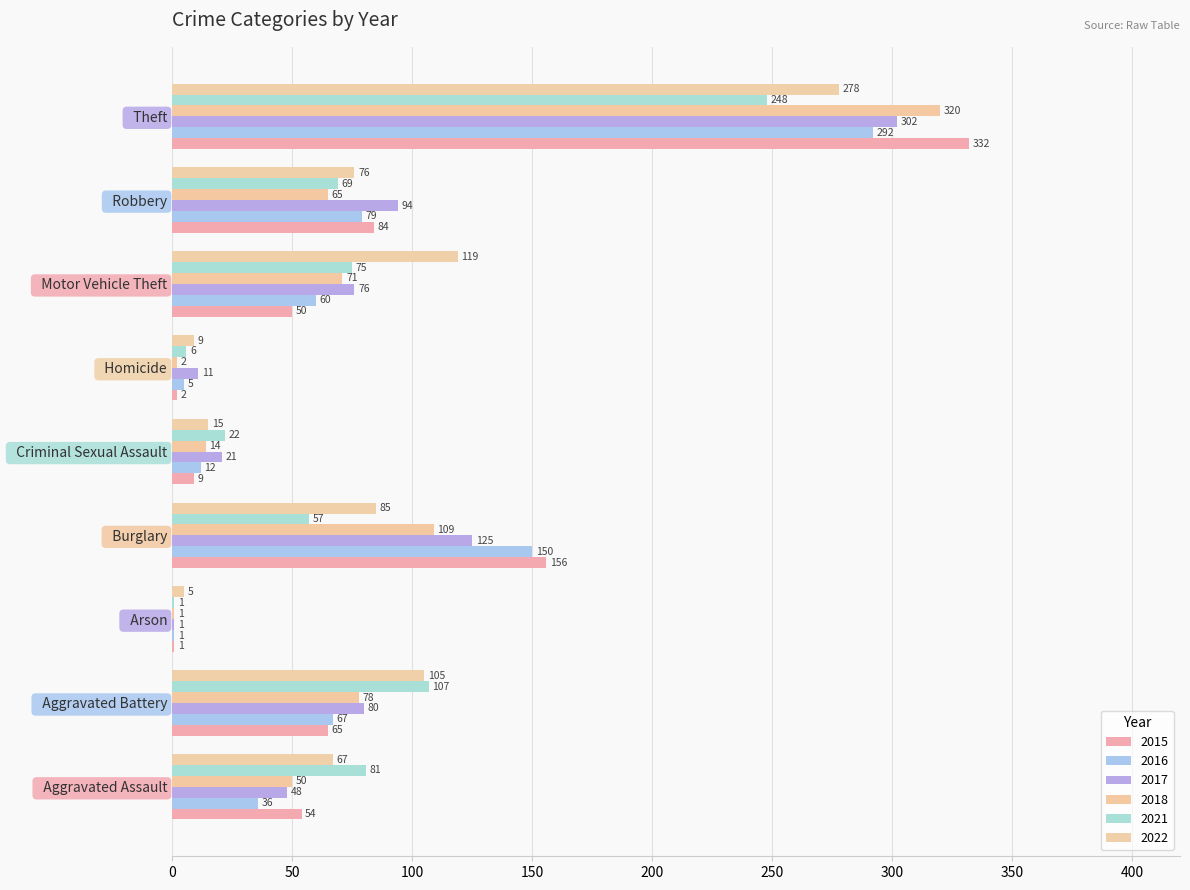

What is the difference between the second highest and minimum values in the 2021 series?

106